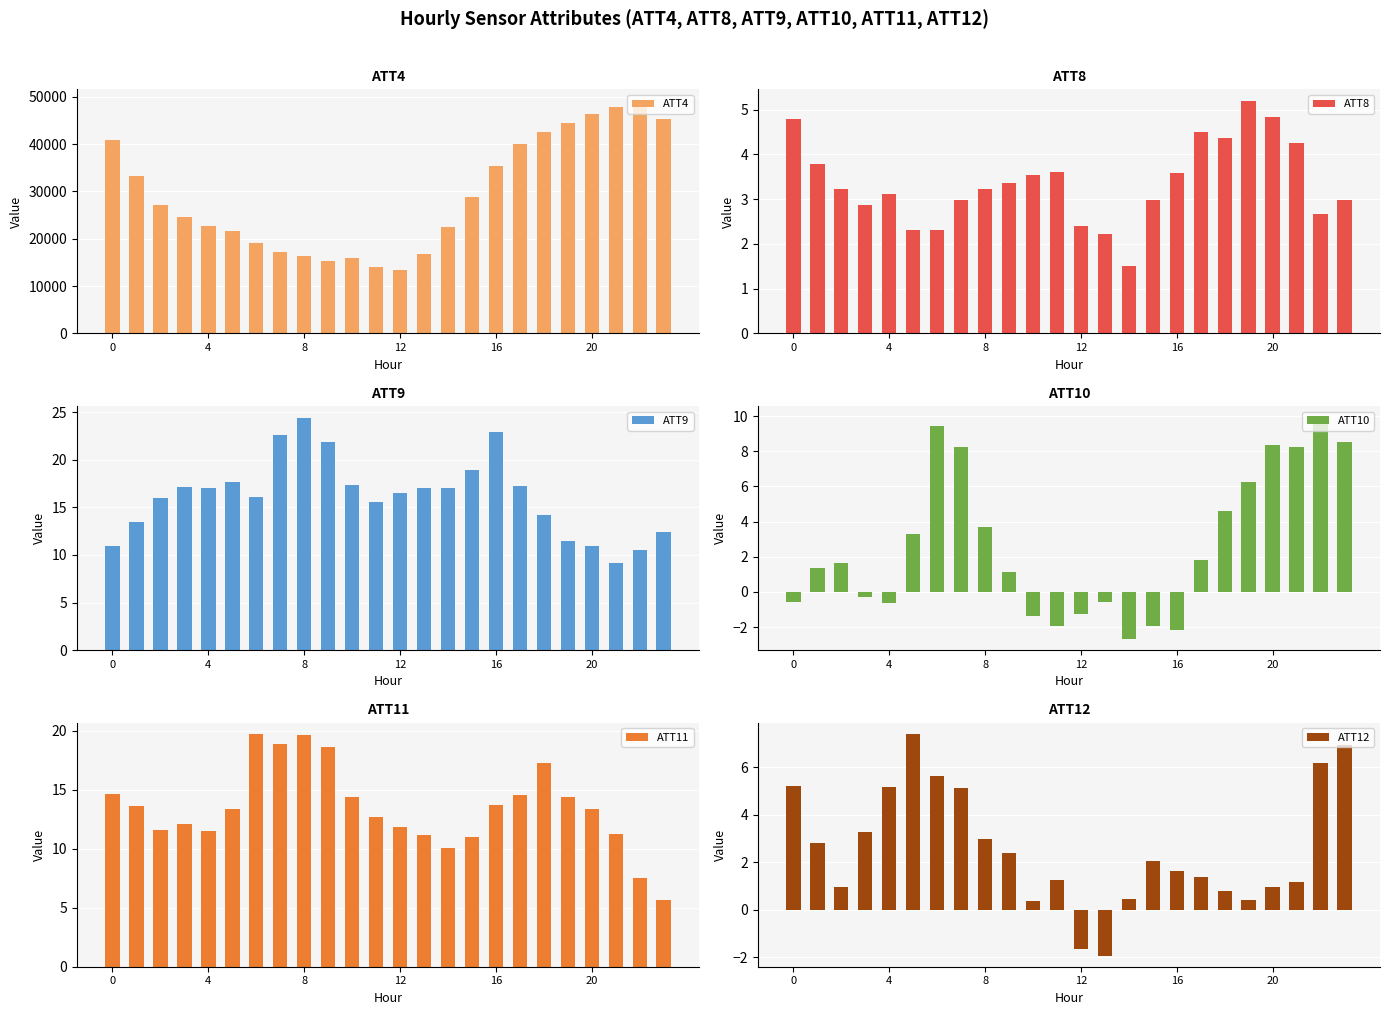

Which category has the highest value in the ATT11 series?

6